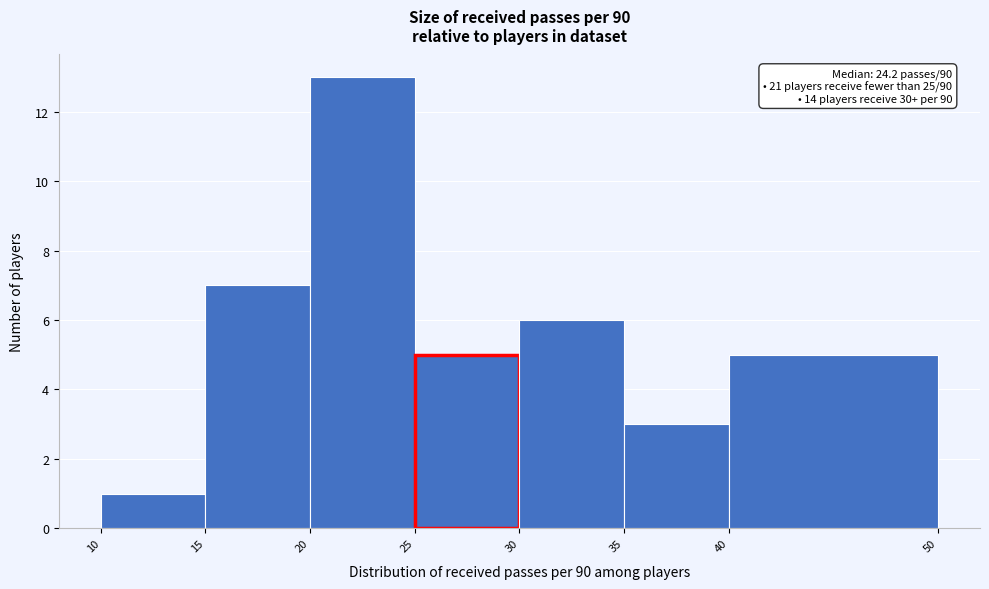

Over which range of the x-axis is the bar tallest?

20 to 25